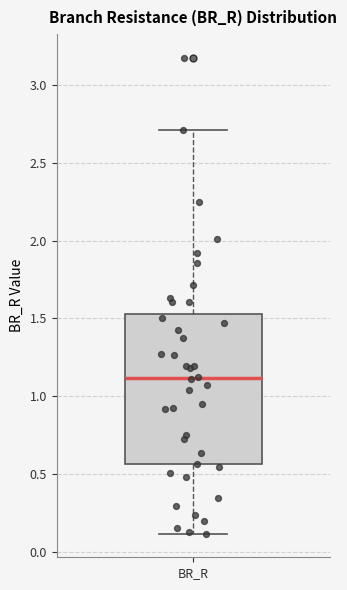

Transcribe this box plot: give where the median line is, the range the box spans, and where the two whiskers end, as read against the y-axis. The values are not printed on the chart, so give them approximately, as read against the axis.

median 1.10, box 0.55 to 1.55, whiskers 0.10 to 2.70